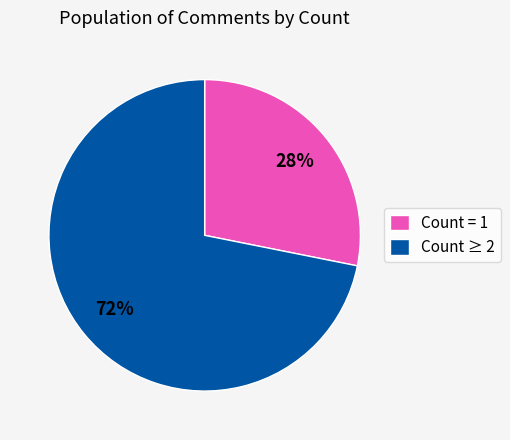

Rank the categories by value from lowest to highest.

Count = 1, Count ≥ 2